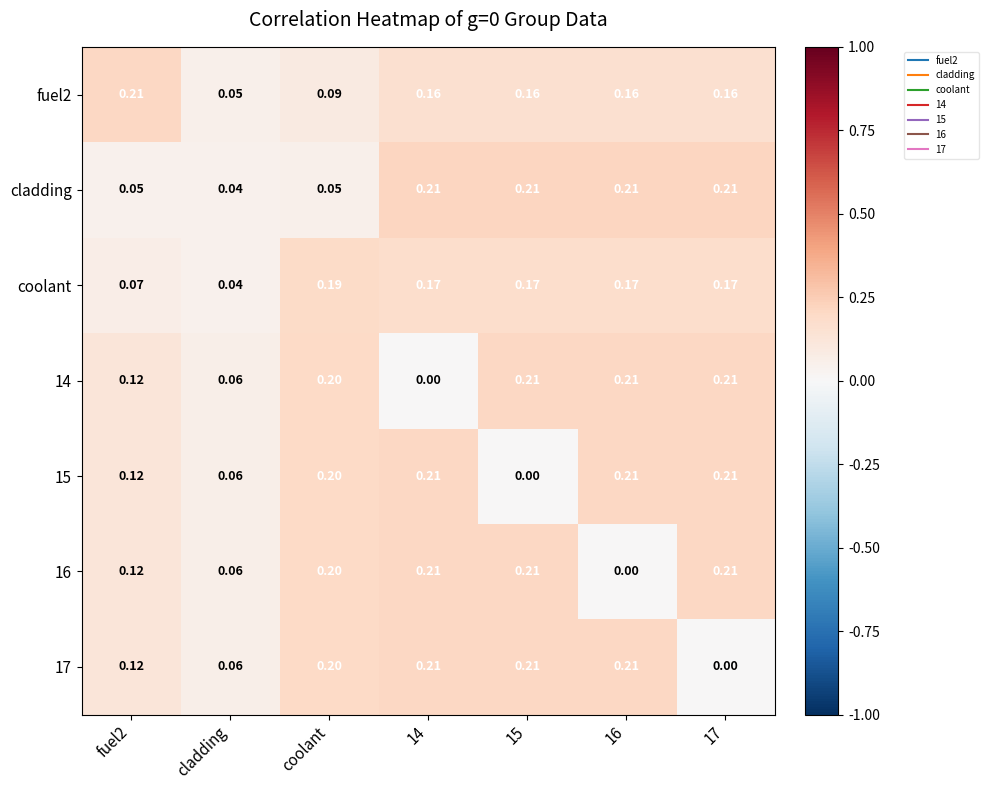

What is the total value across all series at fuel2?

0.8